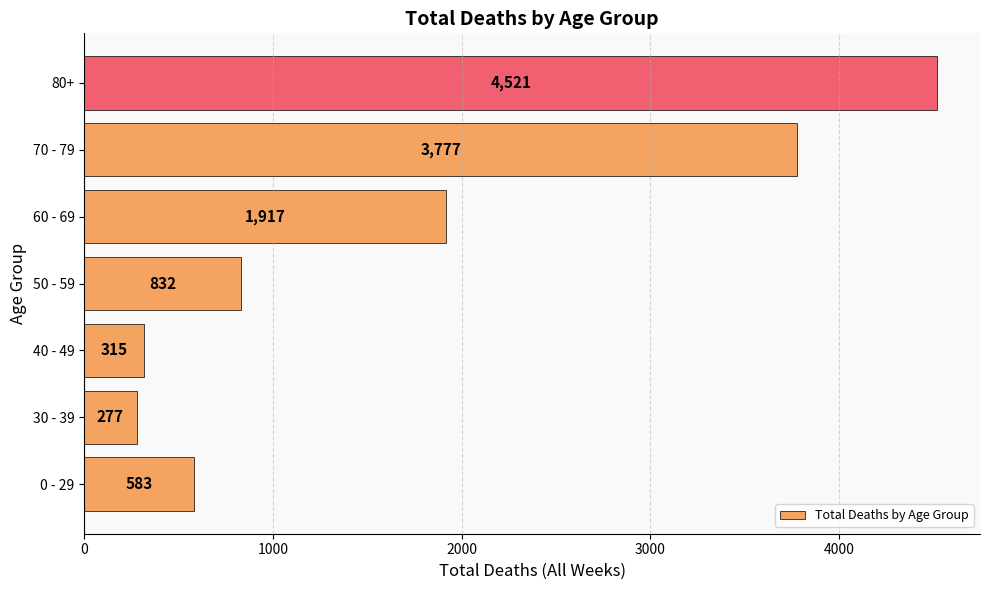

What is the smallest value displayed?

277